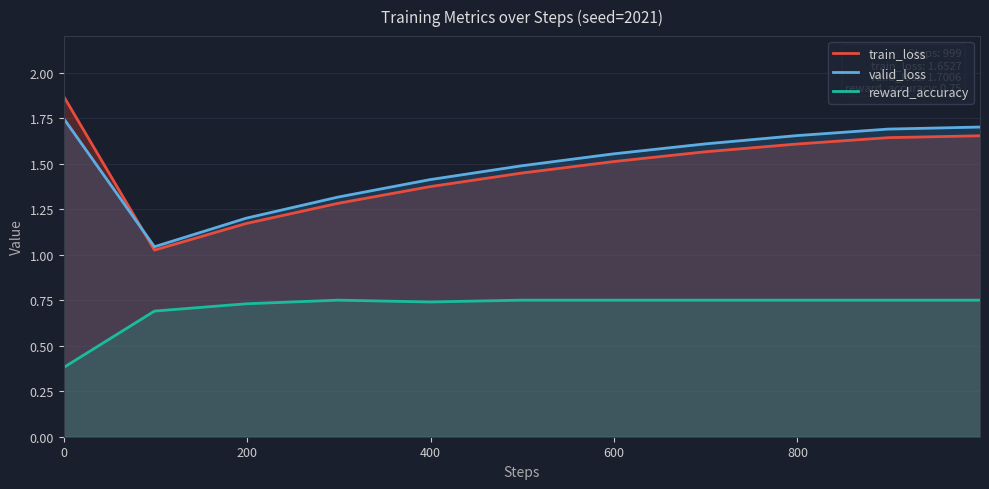

True or false: valid_loss and reward_accuracy cross at least once.

False